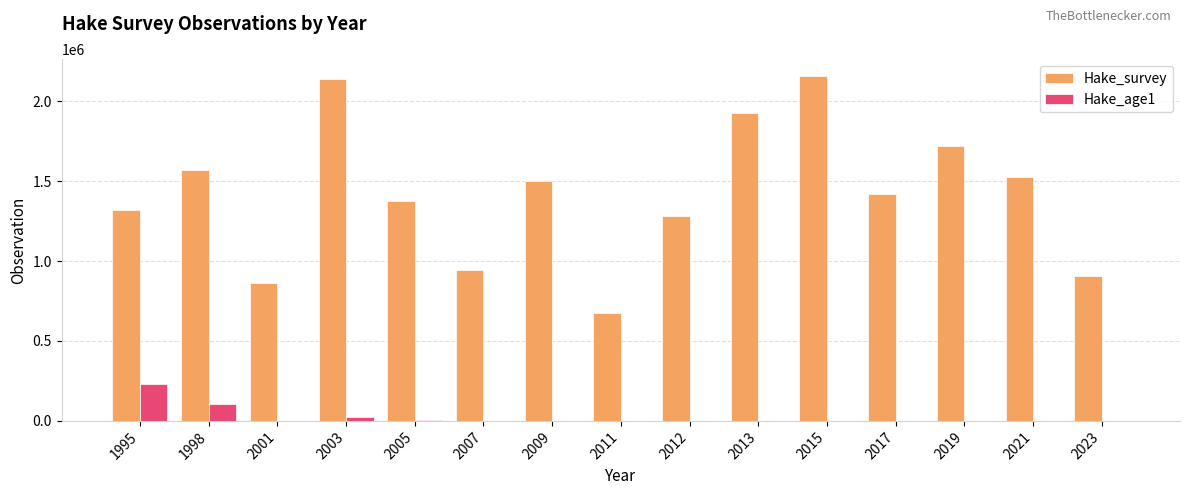

What are all the series names shown in the legend?

Hake_survey, Hake_age1